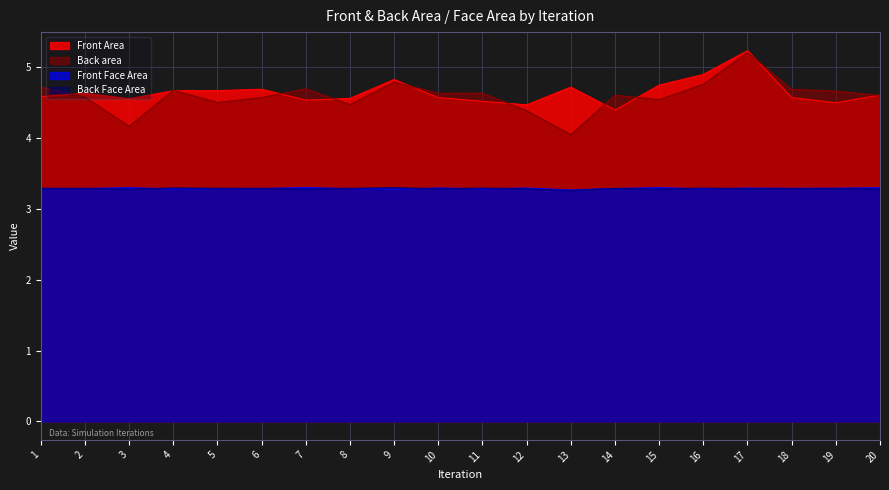

How many interior local valleys does the Front Face Area series have?

7